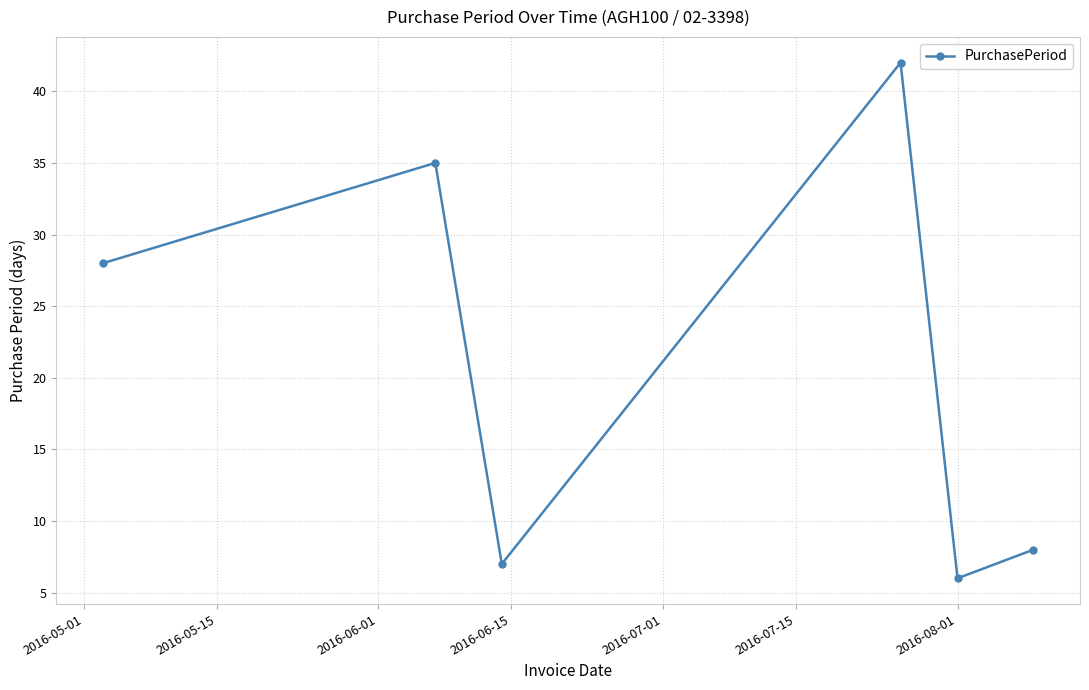

How many interior local peaks (higher than both neighbors) does the data have?

2